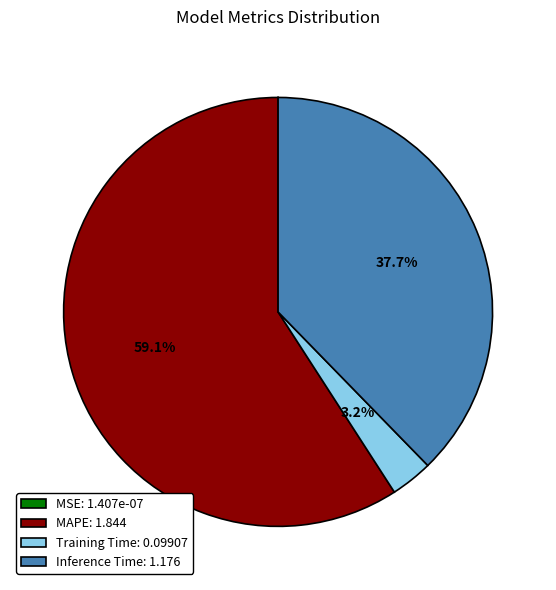

What is the largest slice in the pie chart?

MAPE